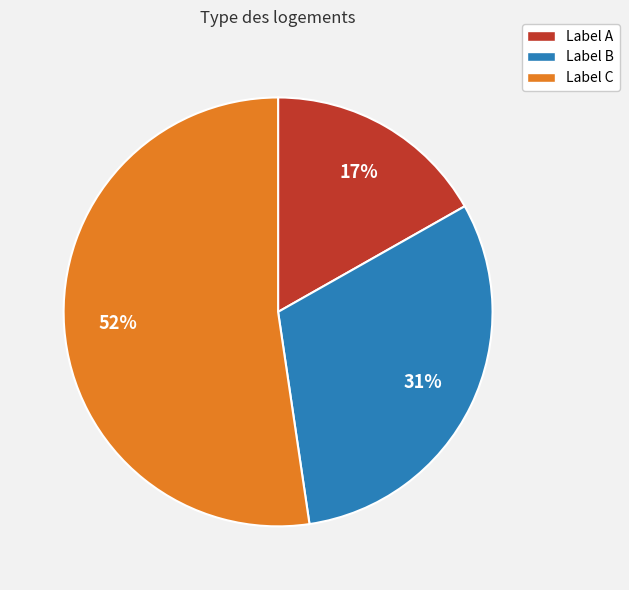

To the nearest percent, what percentage of the pie is Label B?

31%